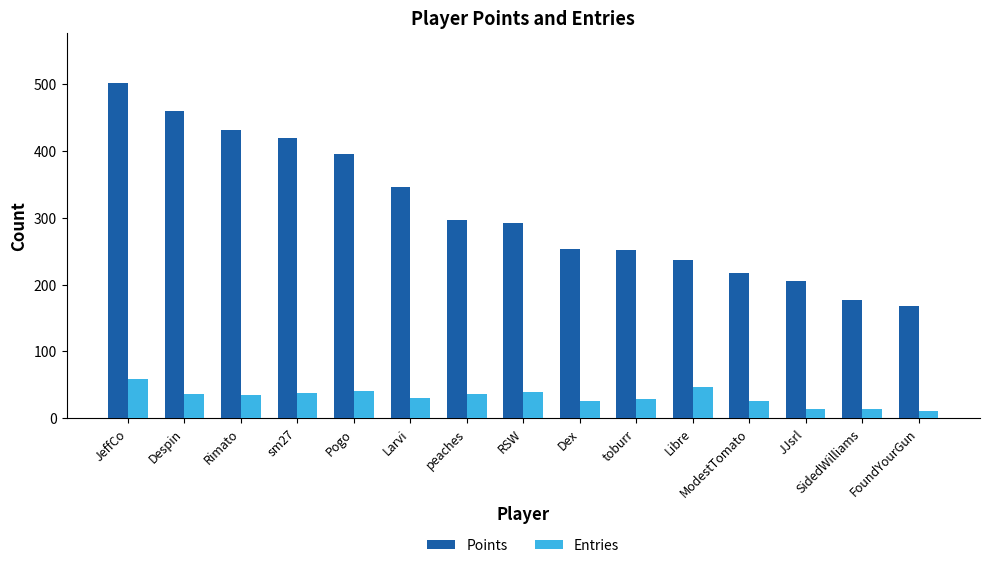

Read the Points value at Despin.

460